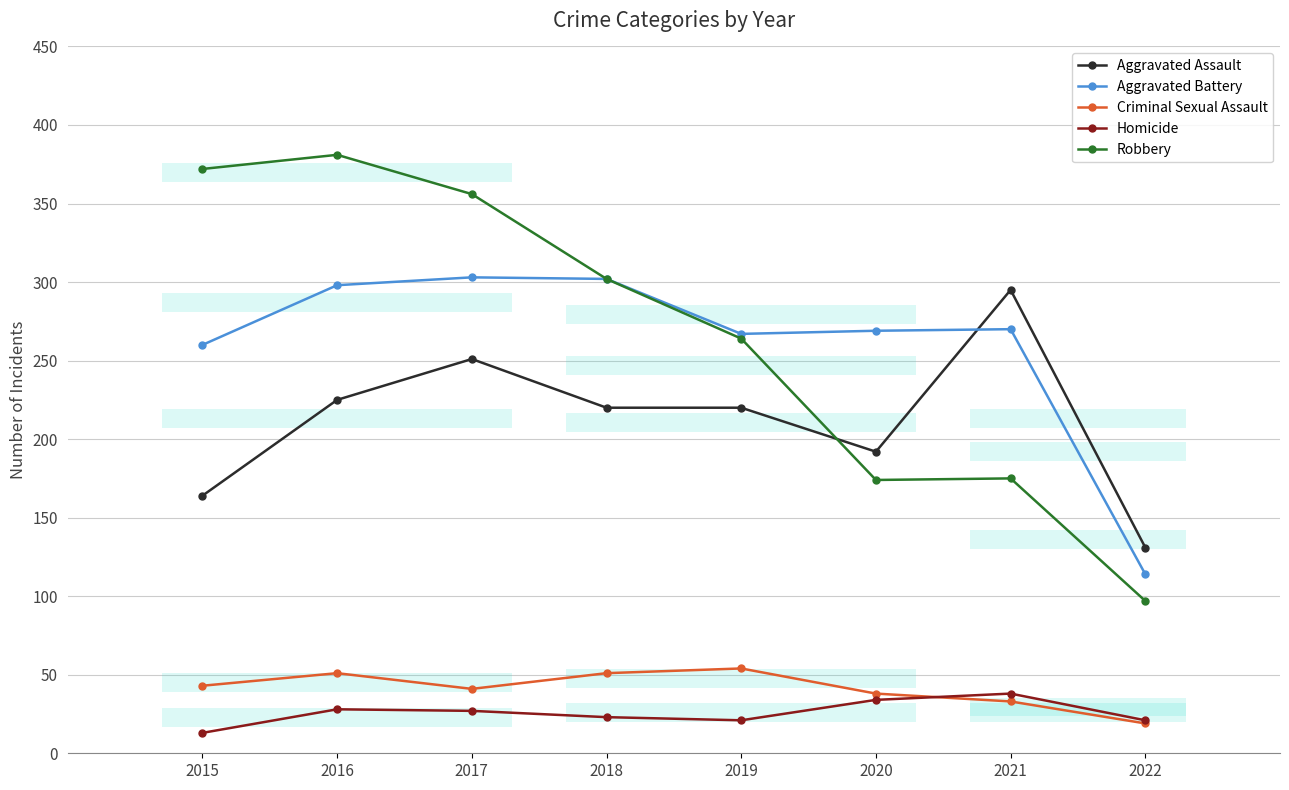

How many distinct data groups are displayed?

5